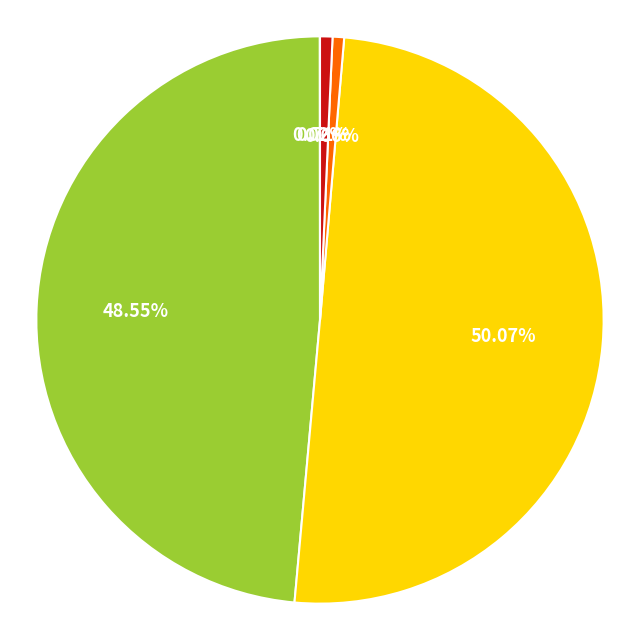

Rank the categories by value from lowest to highest.

MSE, Training Time, Inference Time, MAPE, SMAPE